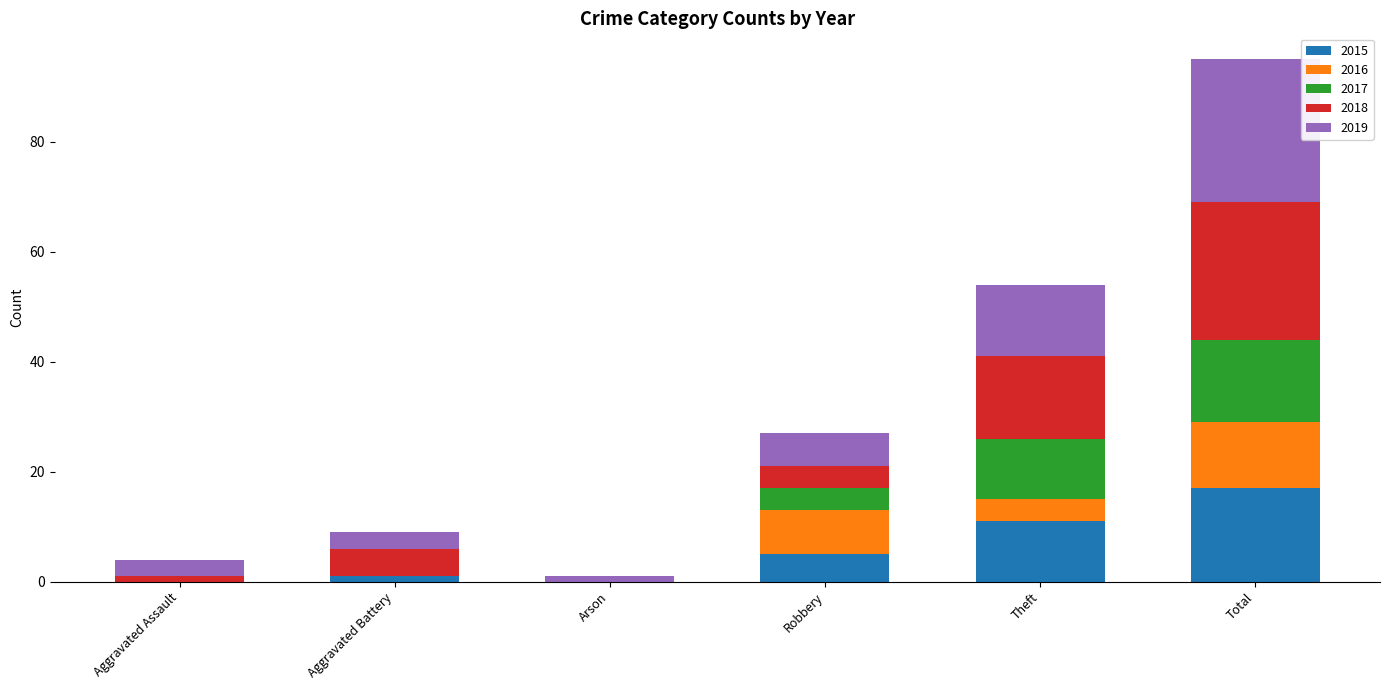

What is the difference between the 2015 values at Total and Aggravated Assault?

17